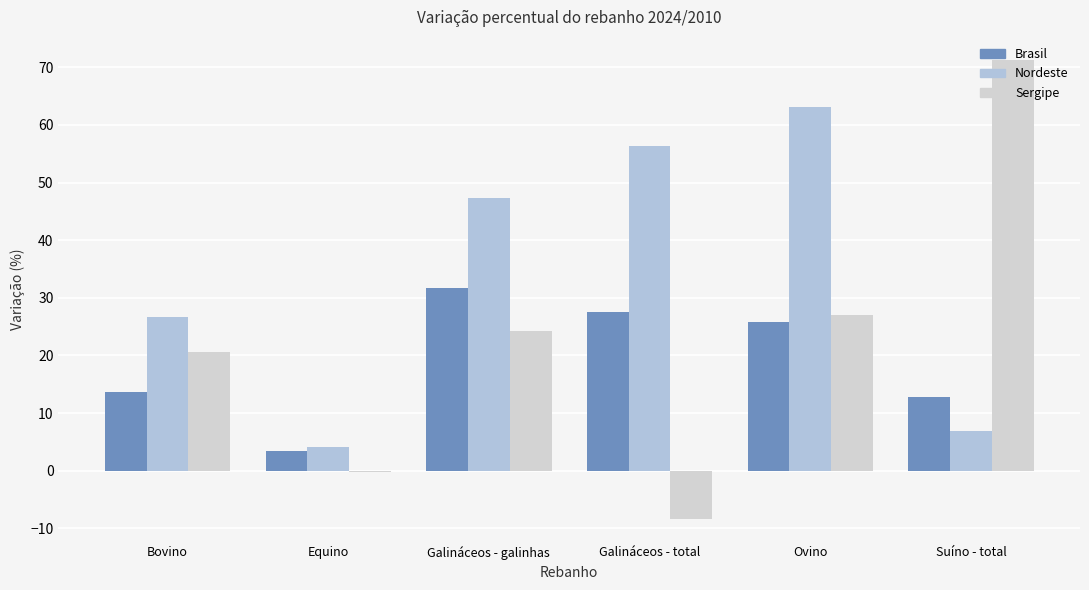

What are all the series names shown in the legend?

Brasil, Nordeste, Sergipe